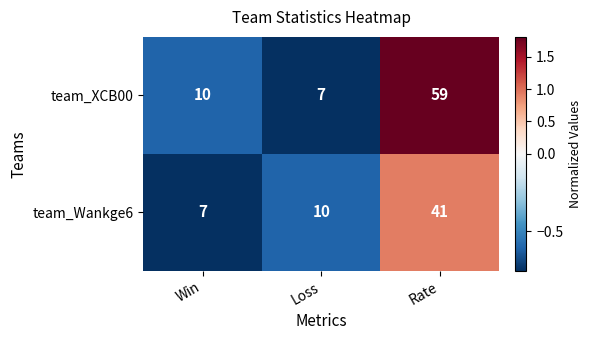

What is the spread (max minus min) of values at Win?

3